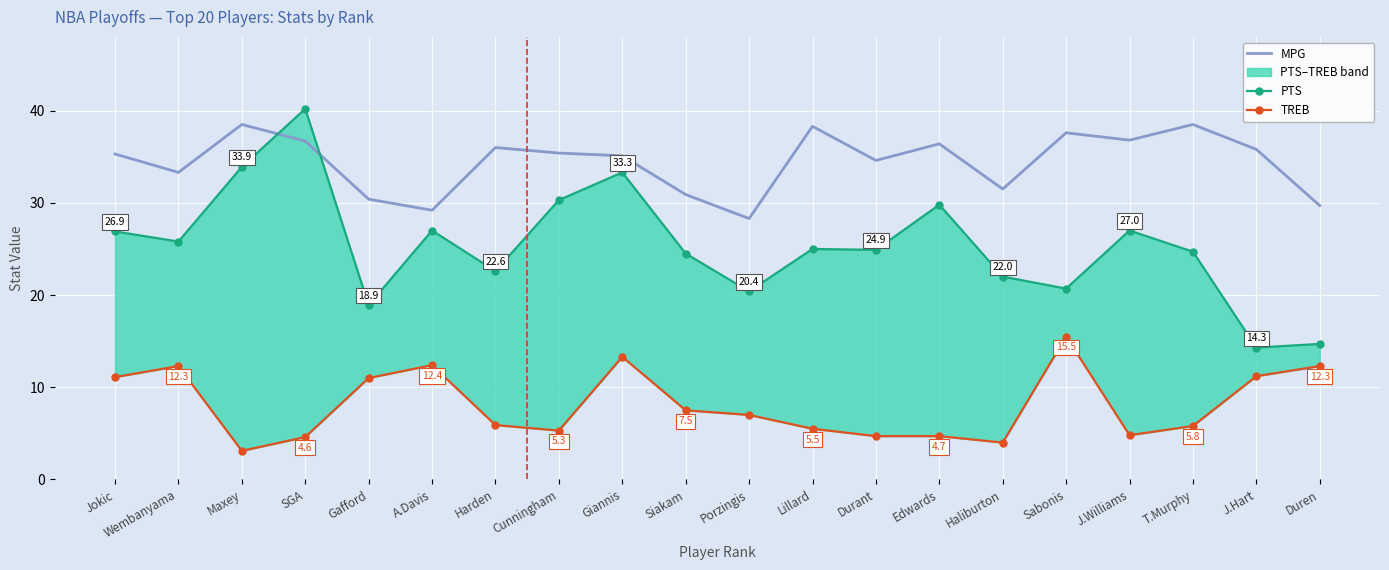

What is the label of the 18th point from the left?

T.Murphy